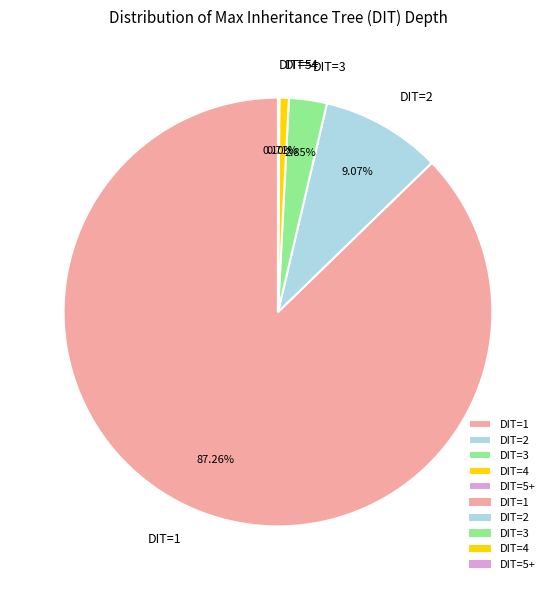

What is the total percentage of DIT=2 and DIT=3?

11.9%